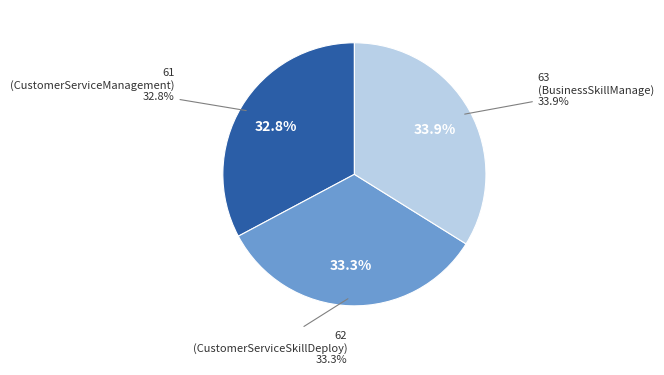

Does 62 represent more than half of the total?

No